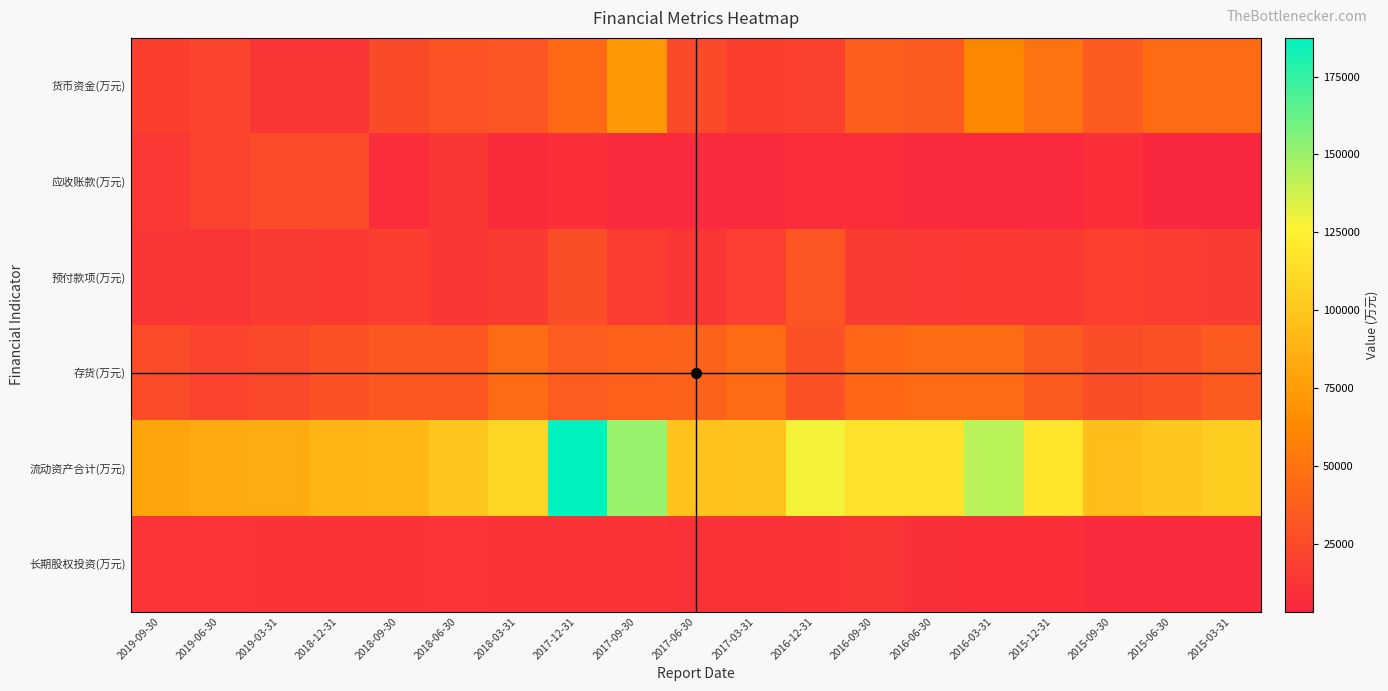

Which has a higher value, 2015-09-30 or 2016-12-31?

2015-09-30